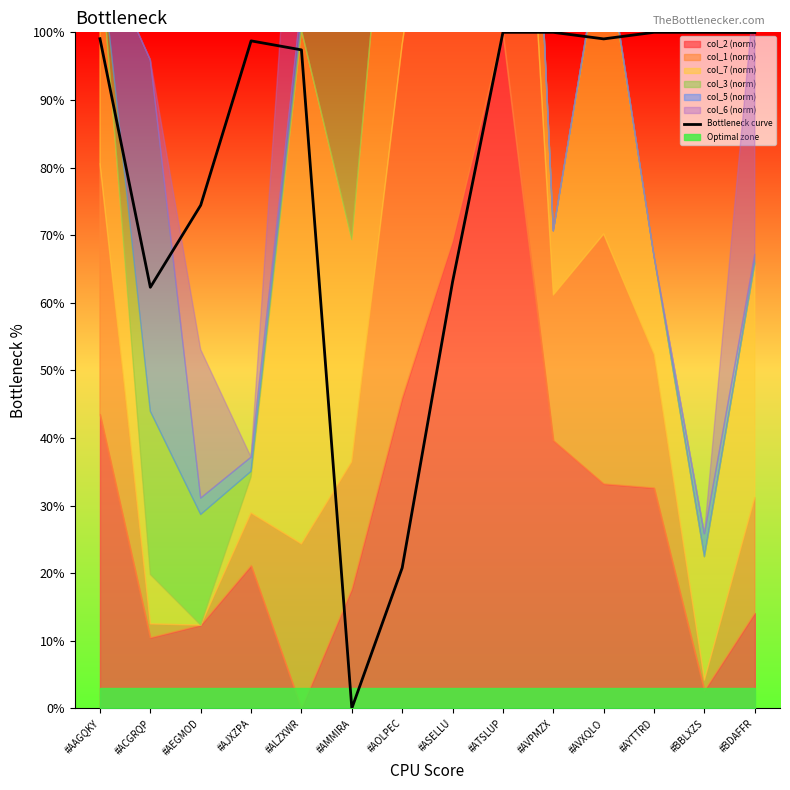

List the labels in order of value, smallest first.

#AMMIRA, #AOLPEC, #ACGRQP, #ASELLU, #AEGMOD, #ALZXWR, #AJXZPA, #AVXQLO, #AAGQKY, #BDAFFR, #ATSLUP, #AVPMZX, #AYTTRD, #BBLXZS